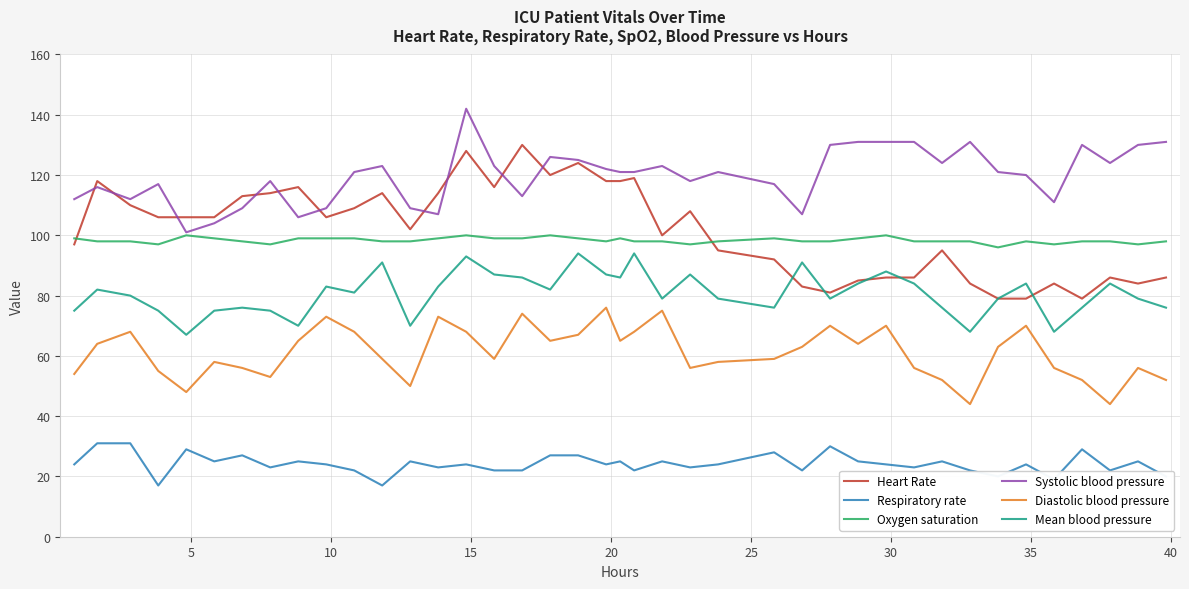

What is the lowest value of the Heart Rate series?

79